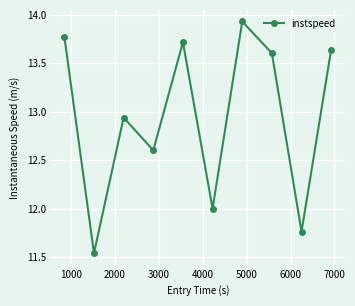

How many interior local peaks (higher than both neighbors) does the data have?

3